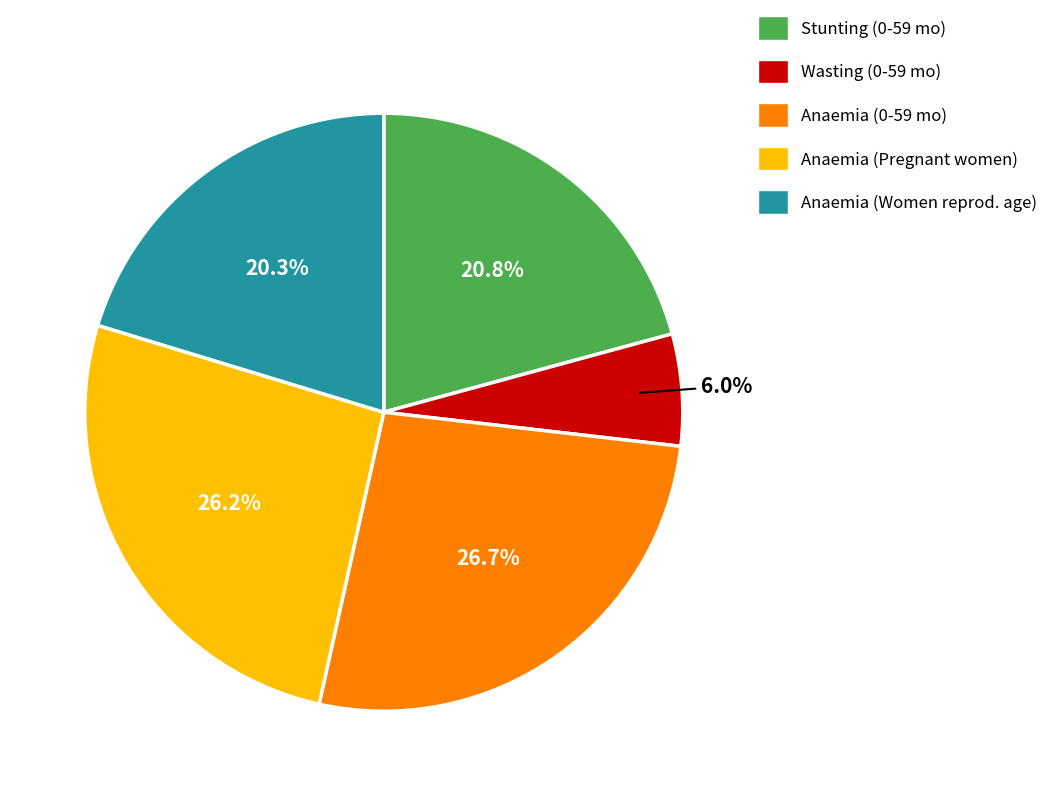

Is there a majority slice in this chart?

No